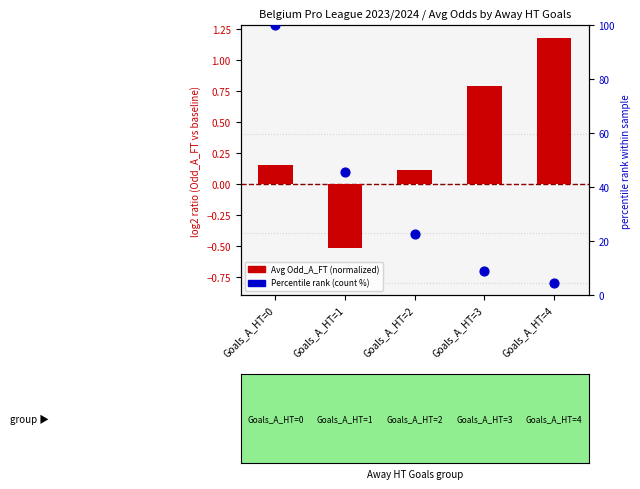

At which category is the sum across all series the highest?

Goals_A_HT=0